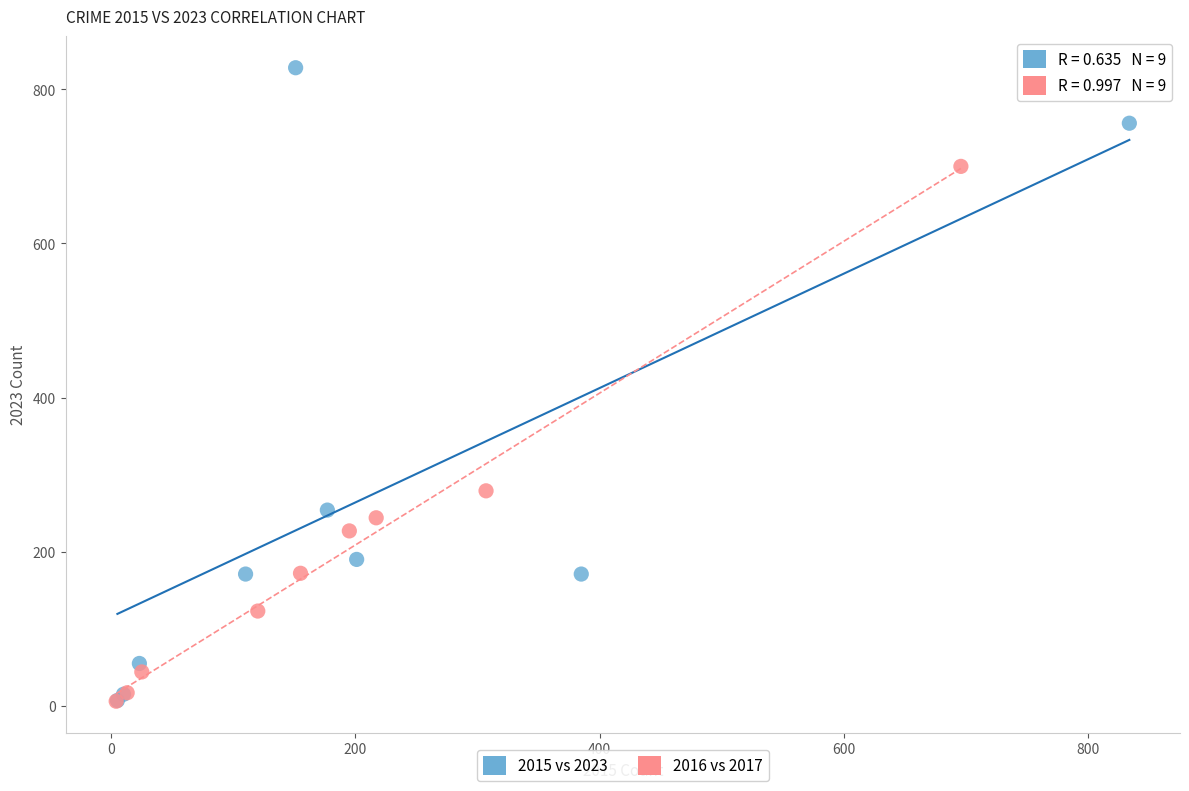

Which series contains the highest Y value?

2015 vs 2023